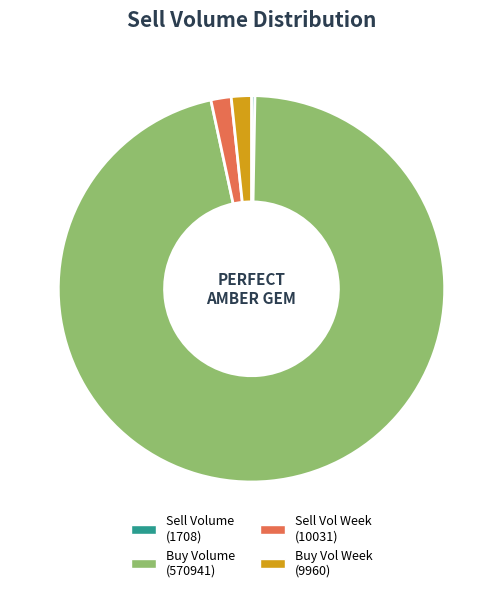

What is the ratio of the value at Buy Volume (570941) to the value at Buy Vol Week (9960)?

57.3